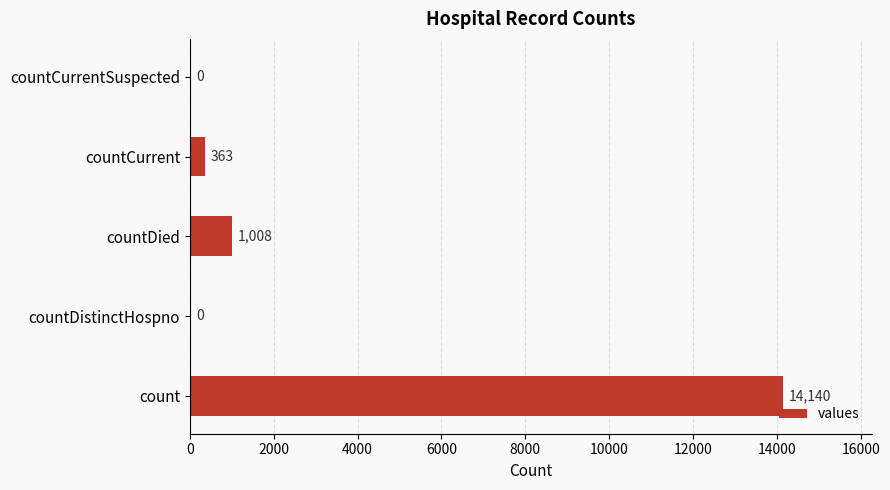

What is the change in value from count to countCurrentSuspected?

-14140